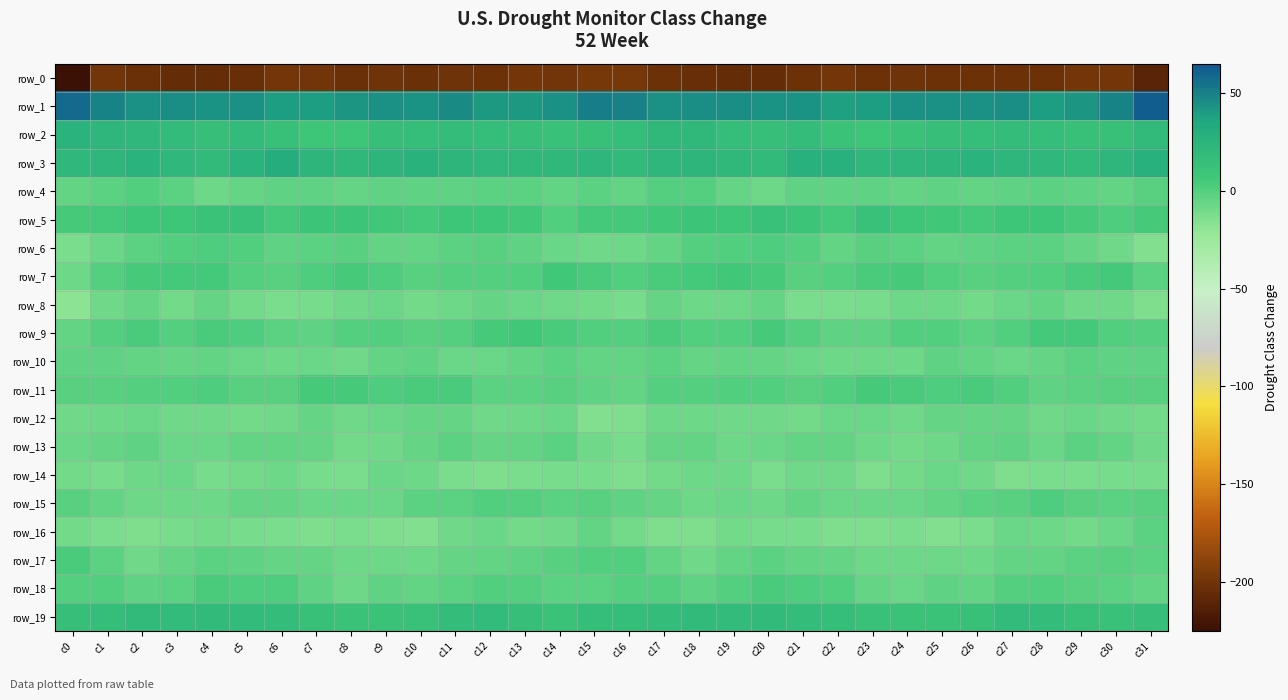

How many negative values does the row_17 series have?

29